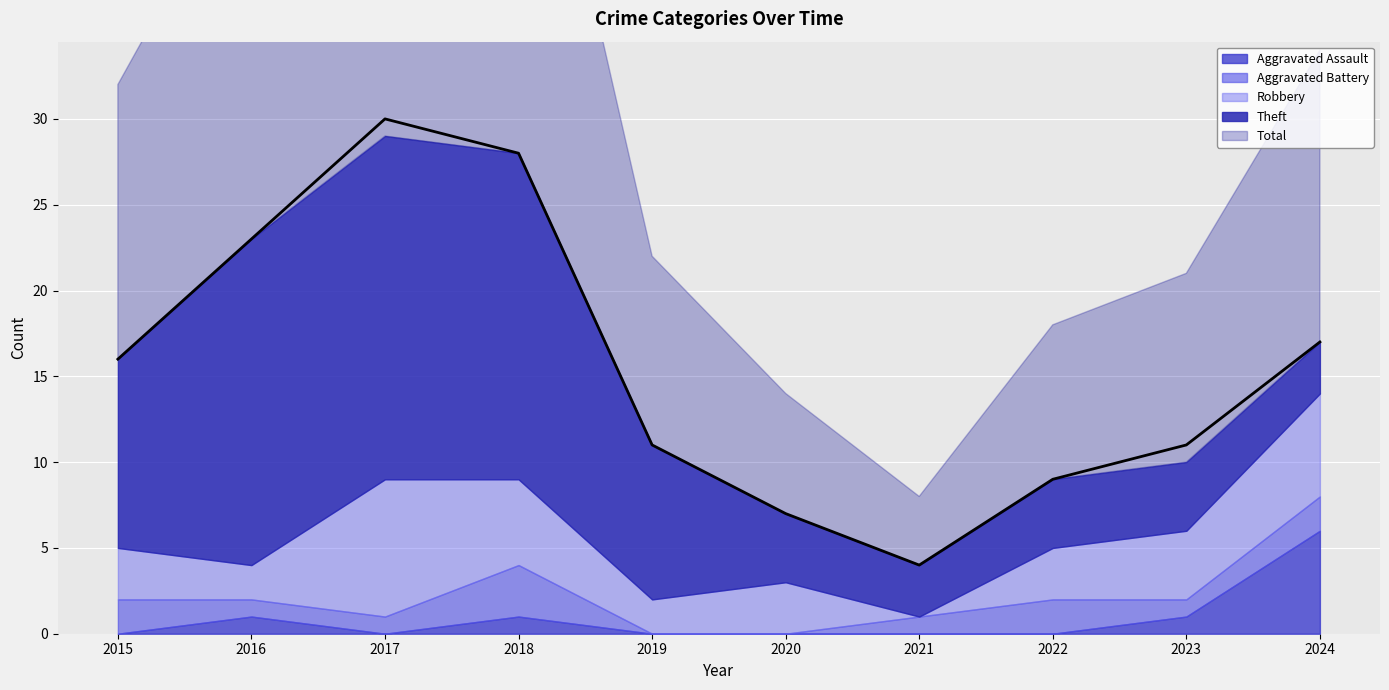

What is the spread (max minus min) of values at 2021?

4